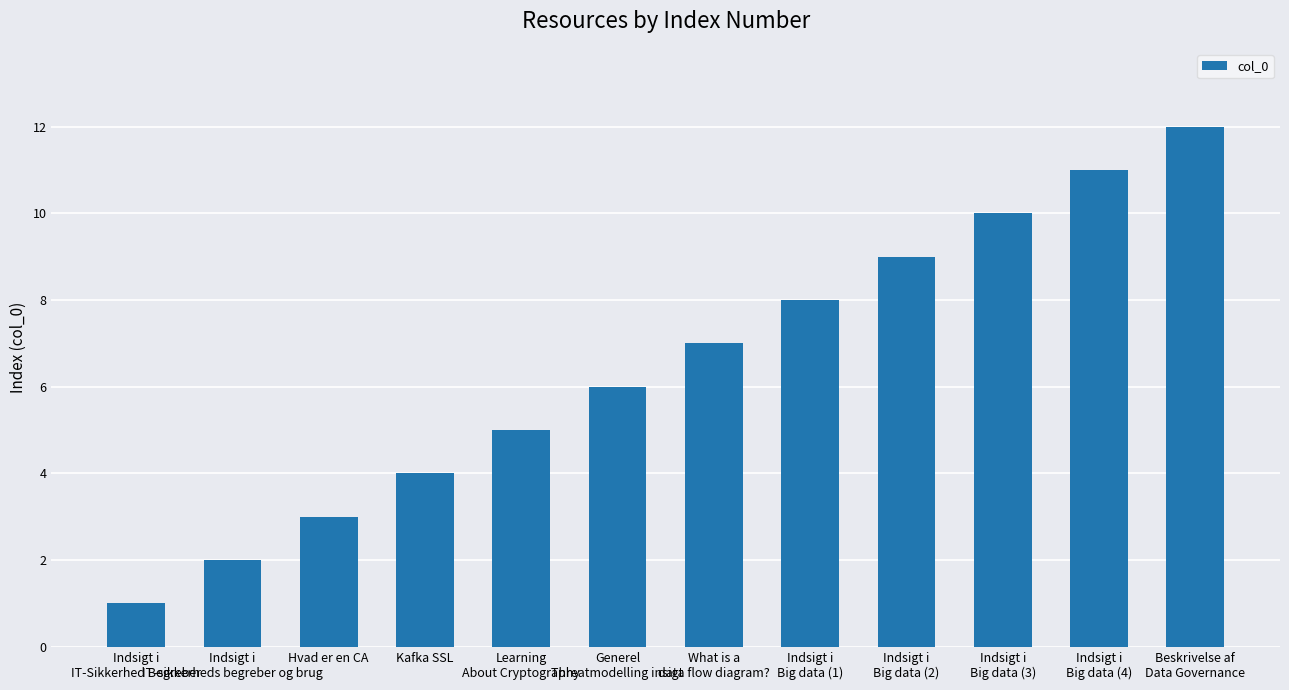

What is the label of the 5th bar from the right?

Indsigt i
Big data (1)